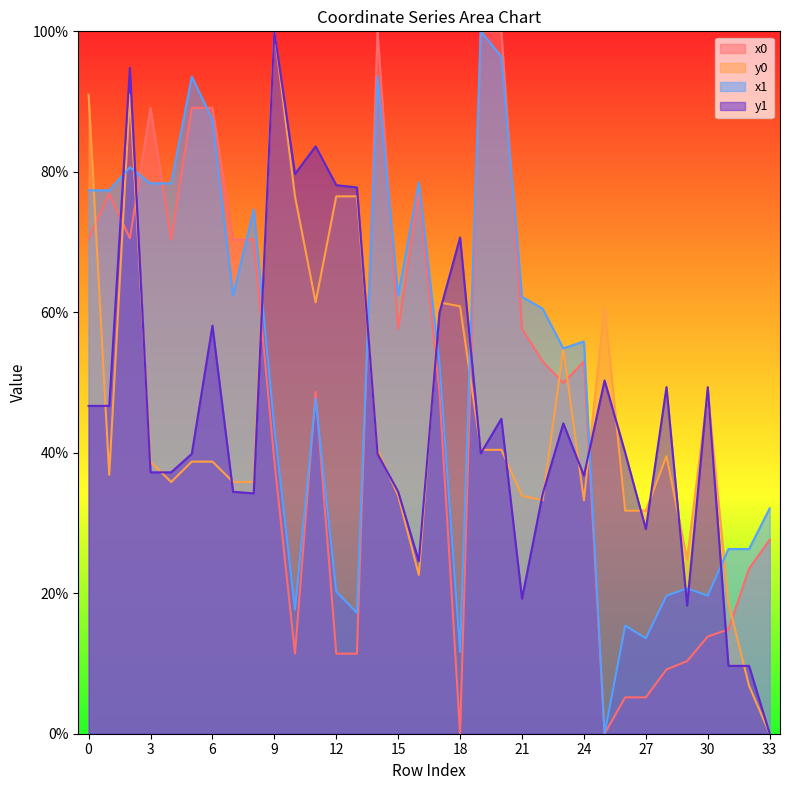

Is it true that x1 equals 62.4 at 7?

True